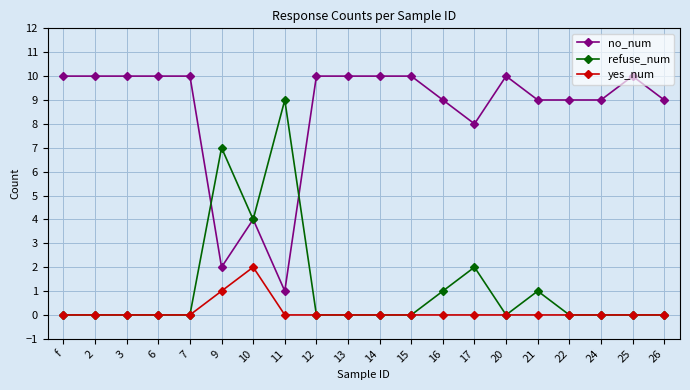

Reading left to right, extract all data points from this chart.

no_num: 10	10	10	10	10	2	4	1	10	10	10	10	9	8	10	9	9	9	10	9
refuse_num: 0	0	0	0	0	7	4	9	0	0	0	0	1	2	0	1	0	0	0	0
yes_num: 0	0	0	0	0	1	2	0	0	0	0	0	0	0	0	0	0	0	0	0